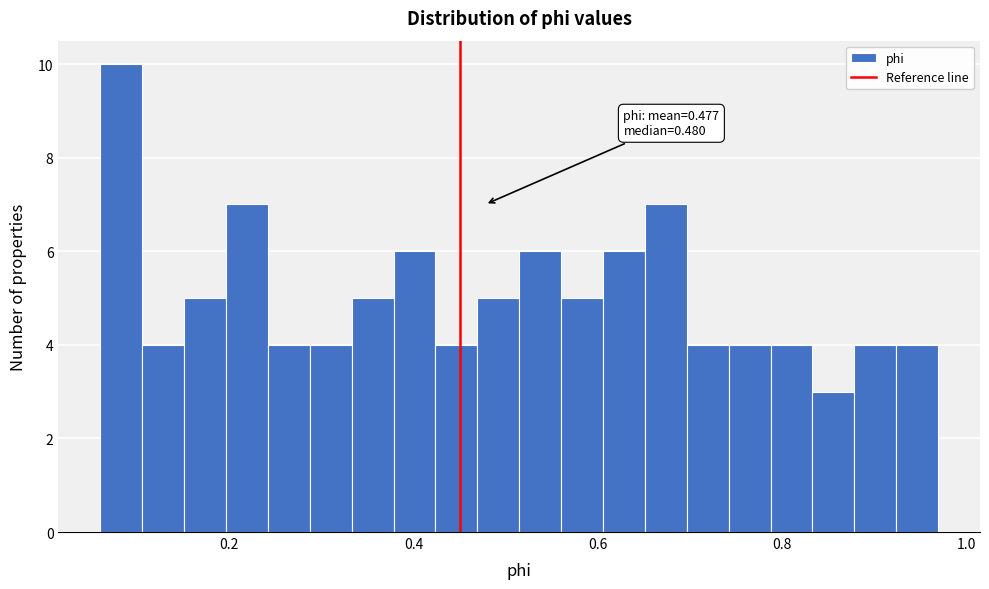

Around what value on the x-axis is the tallest bar? Give the approximate position of its centre, as read against the axis.

0.08